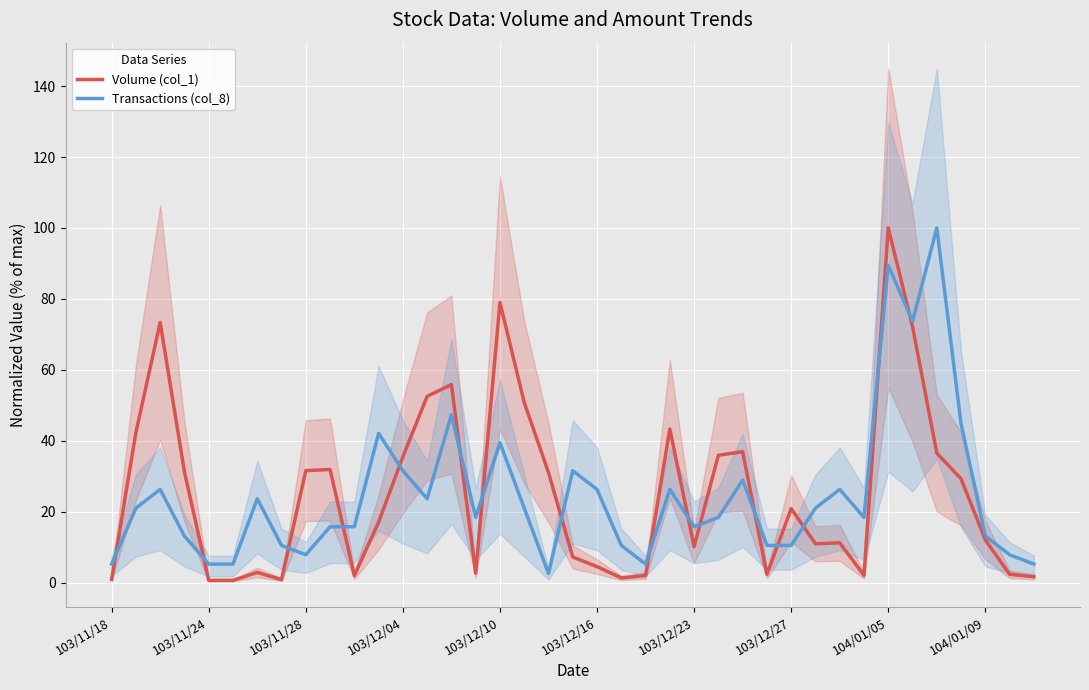

What is the highest value of the Volume (col_1) series?

100.0